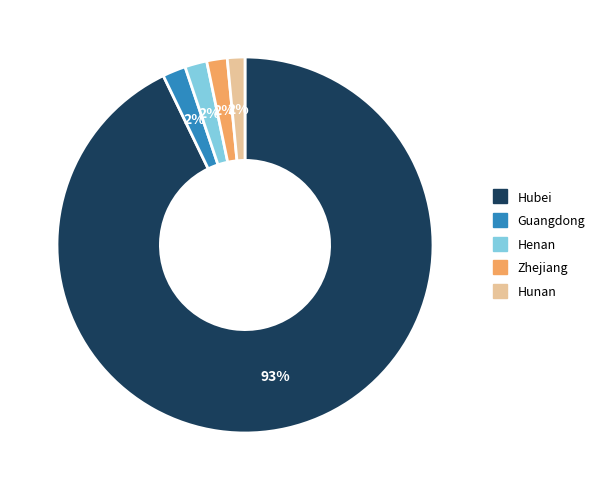

To the nearest percent, what is the average slice percentage?

20%